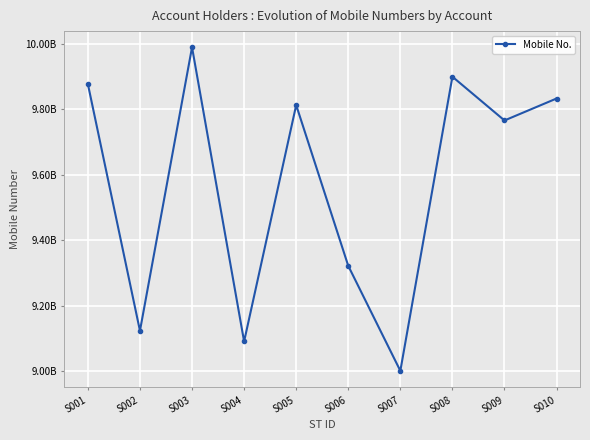

List the labels in order of value, largest first.

S003, S008, S001, S010, S005, S009, S006, S002, S004, S007